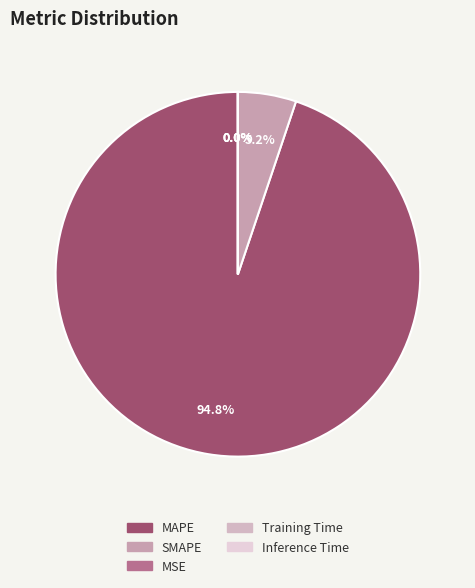

What is the smallest slice in the pie chart?

MSE